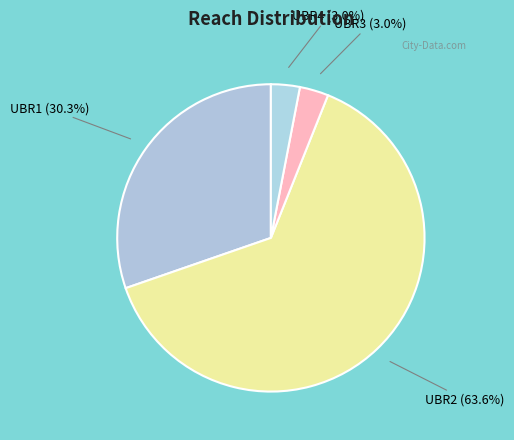

Between UBR2 and UBR1, which is larger?

UBR2